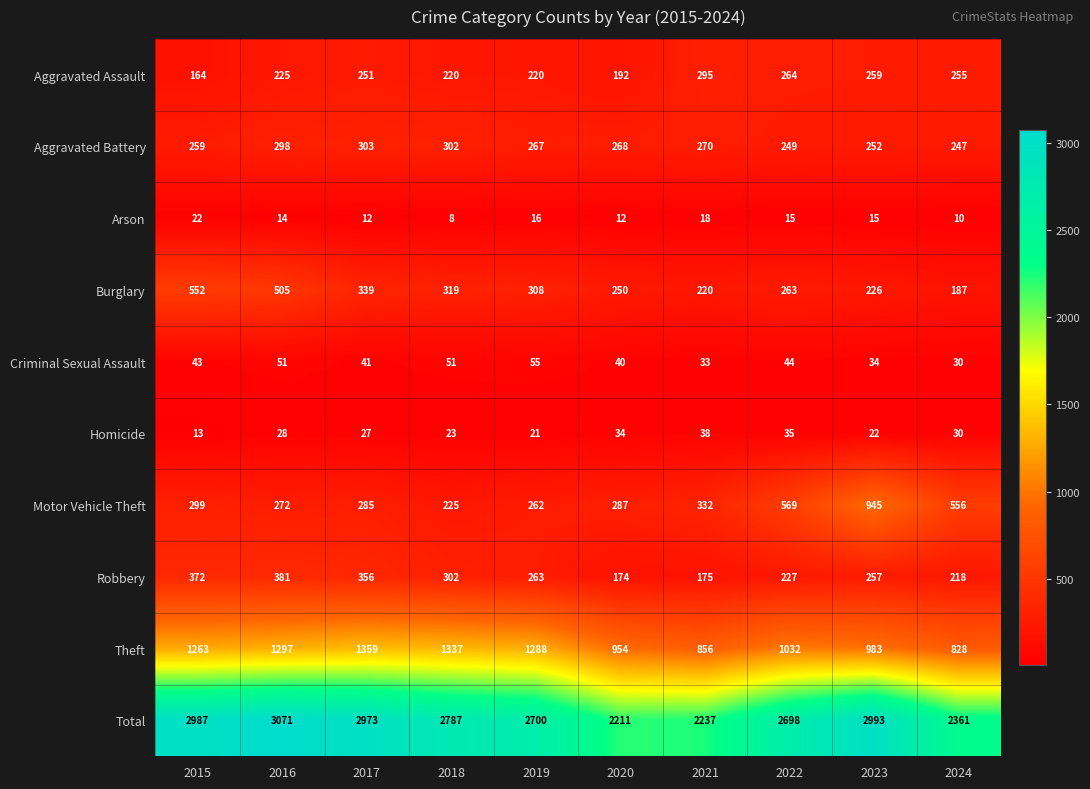

What is the difference between the highest and lowest values at 2024?

2351